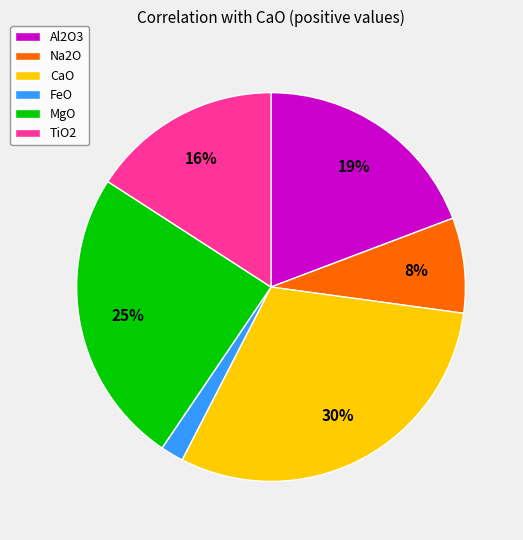

Combined, do Na2O and MgO account for over 50%?

No